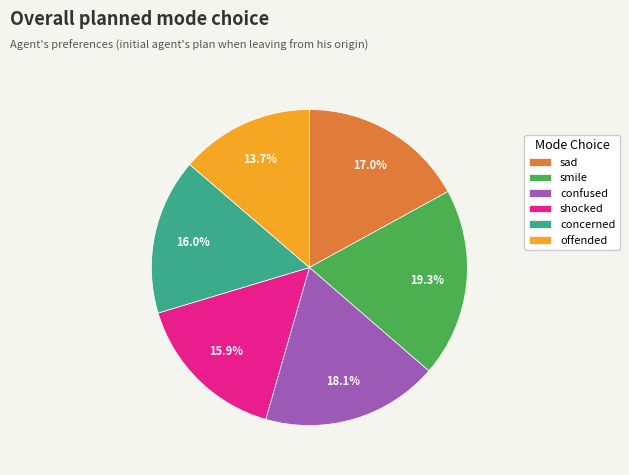

To the nearest percent, what is the difference between the offended and shocked slice percentages?

2%